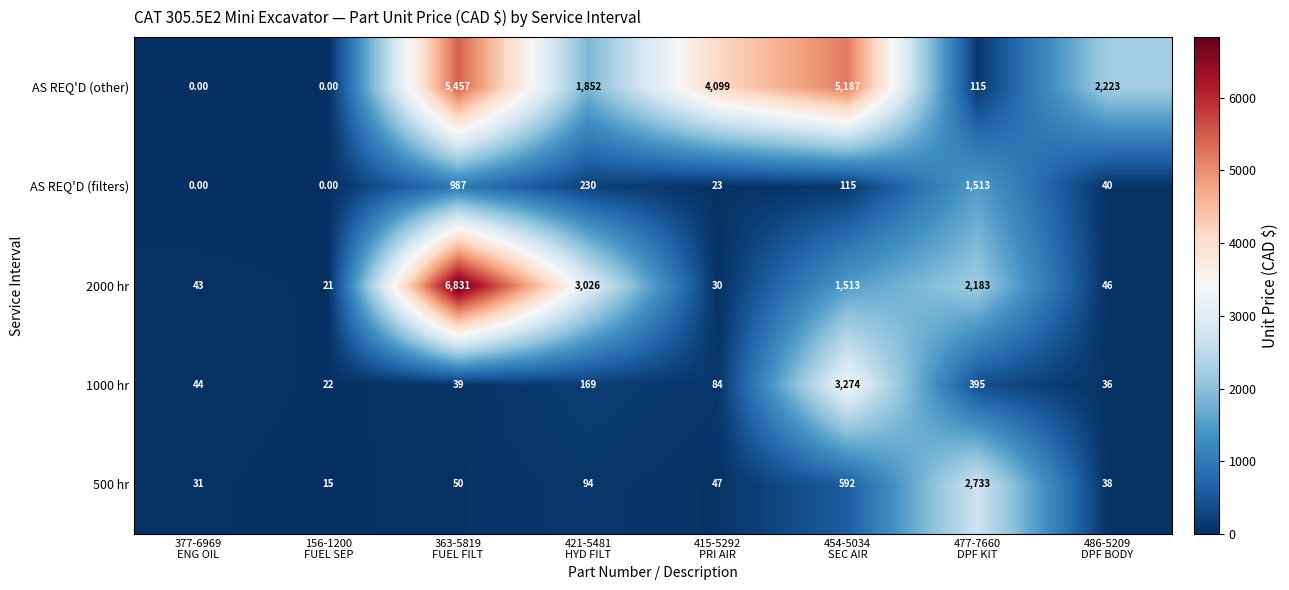

Rank the series by their maximum value, from highest to lowest.

2000 hr, AS REQ'D (other), 1000 hr, 500 hr, AS REQ'D (filters)